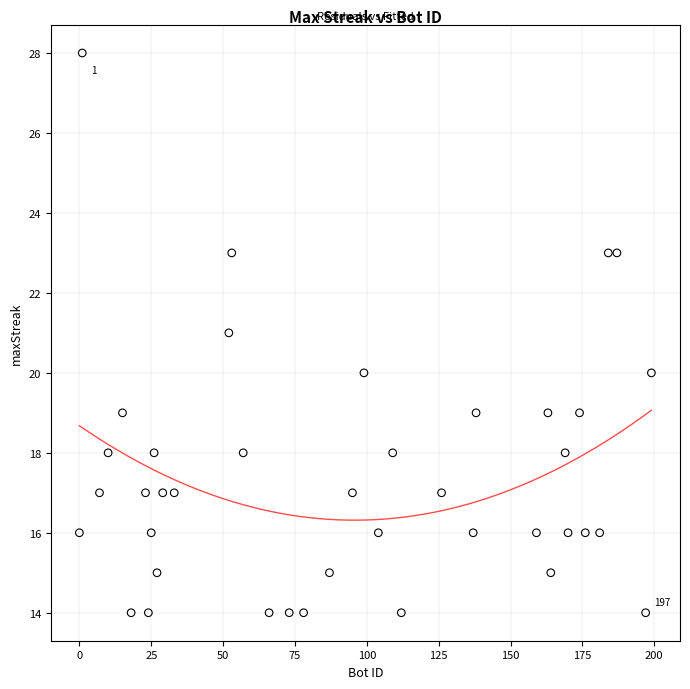

What is the range of X values (max minus min)?

199